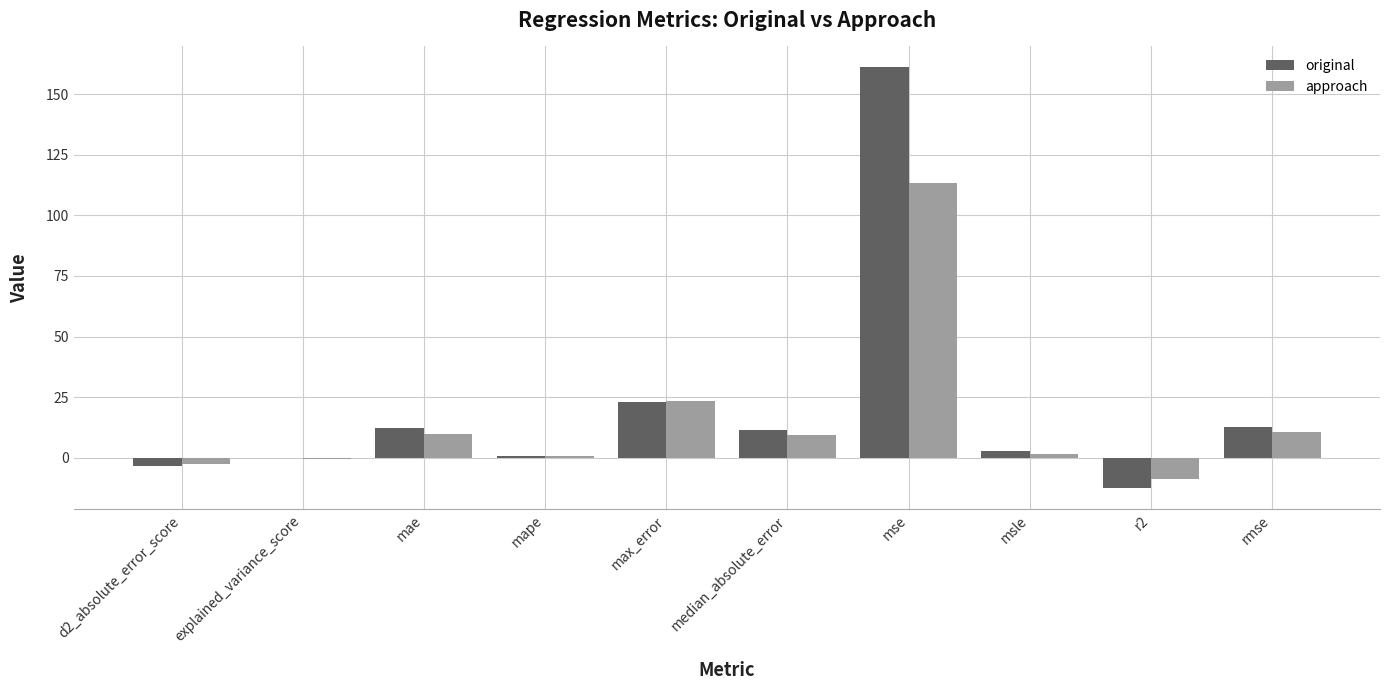

Read the original value at max_error.

23.2